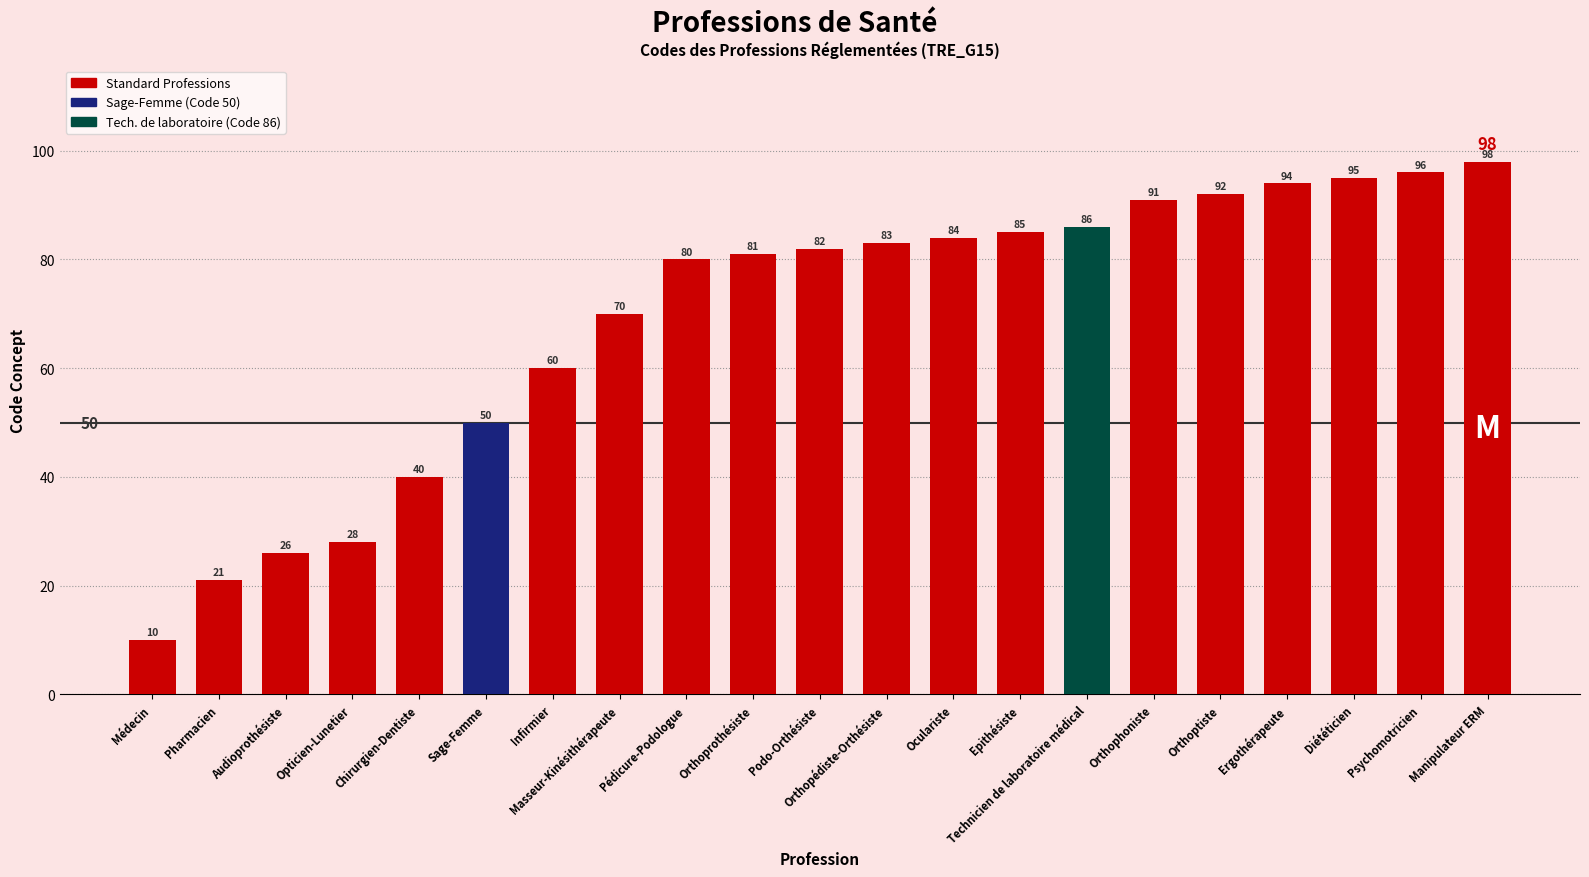

Is it true that the value at Oculariste is 116?

False